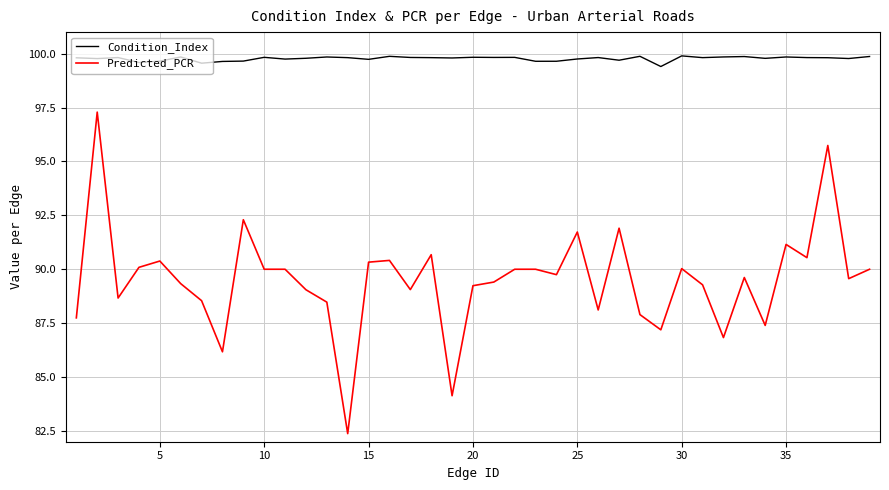

What is the maximum value shown in the chart?

99.9